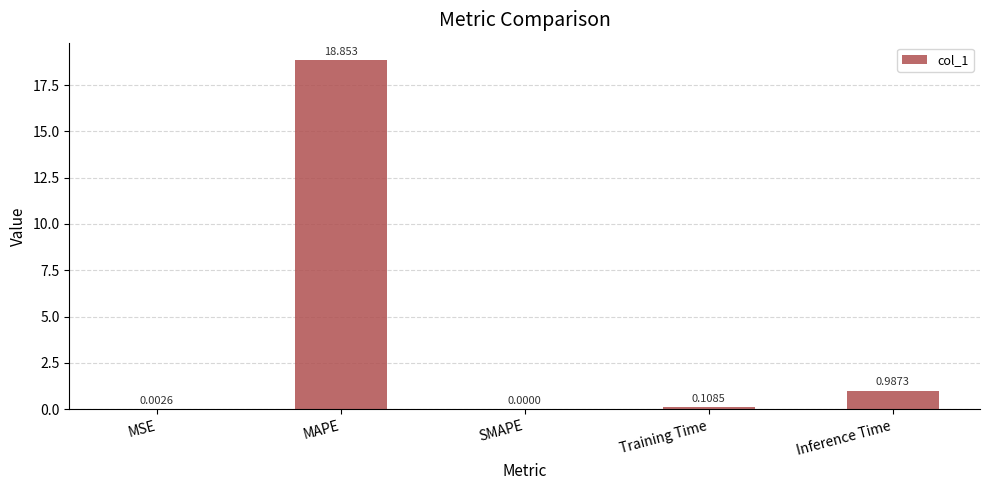

What is the change in value from Training Time to Inference Time?

+0.9